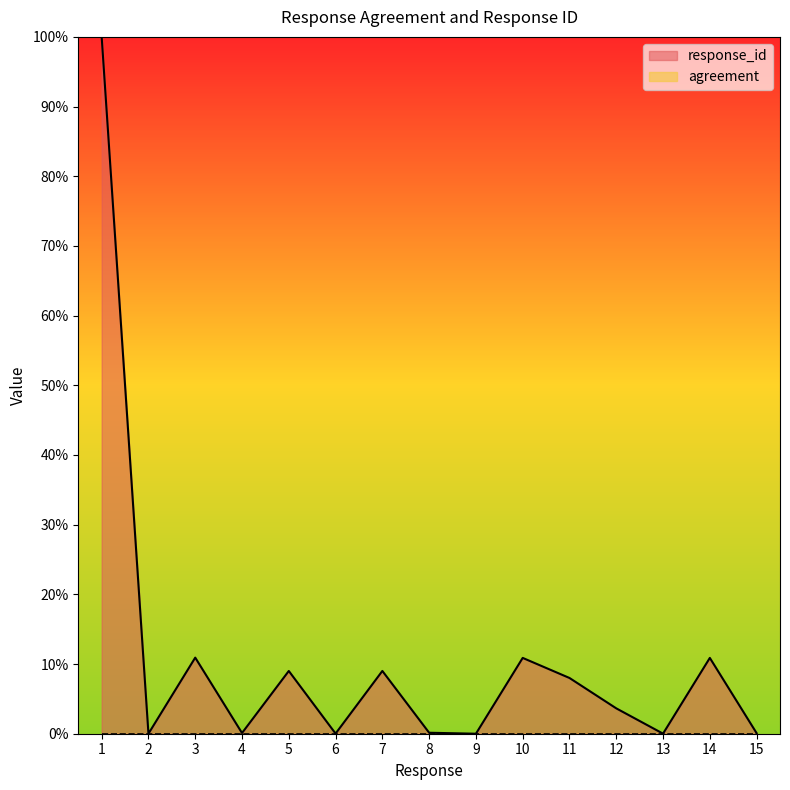

Where is the data nearest to the value 0?

9